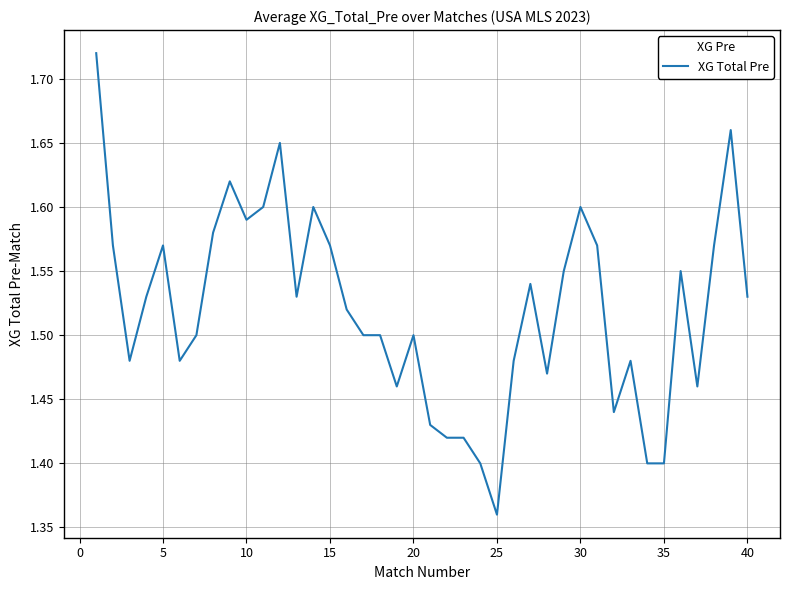

What is the difference between the maximum and minimum values?

0.4